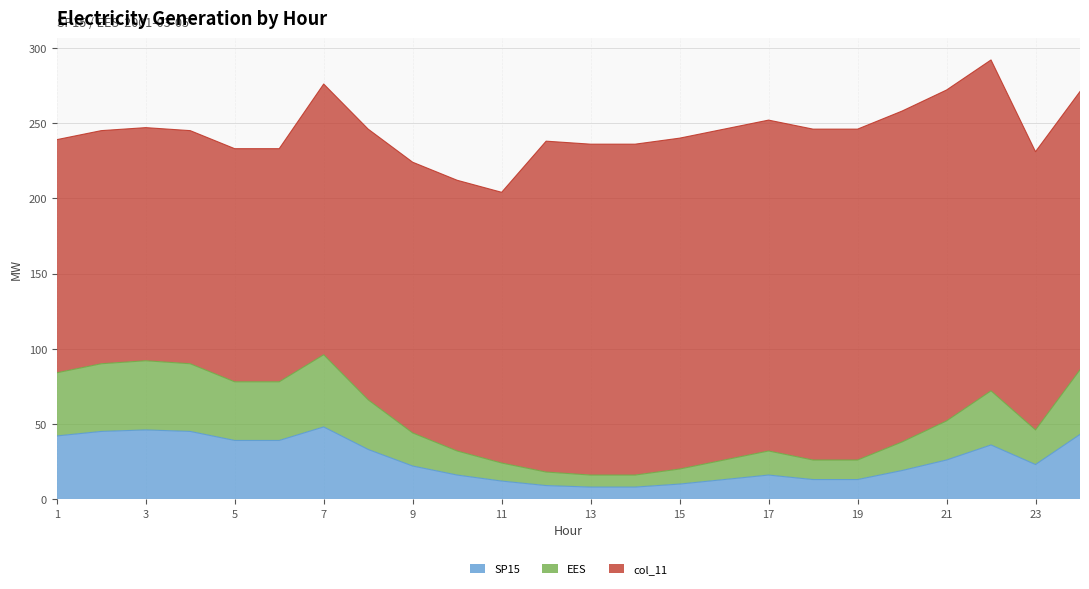

Does the chart have visible grid lines?

Yes